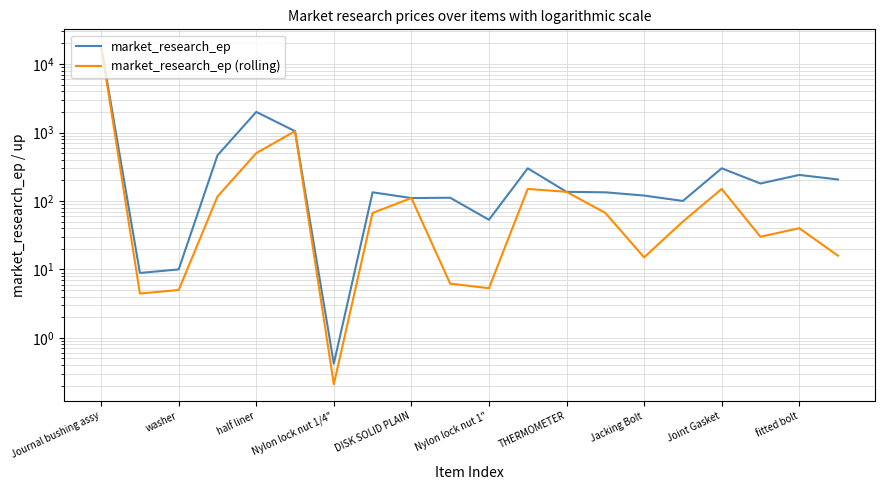

Between Nylon lock nut 1" and 13, which series saw the biggest shift?

market_research_ep (rolling)